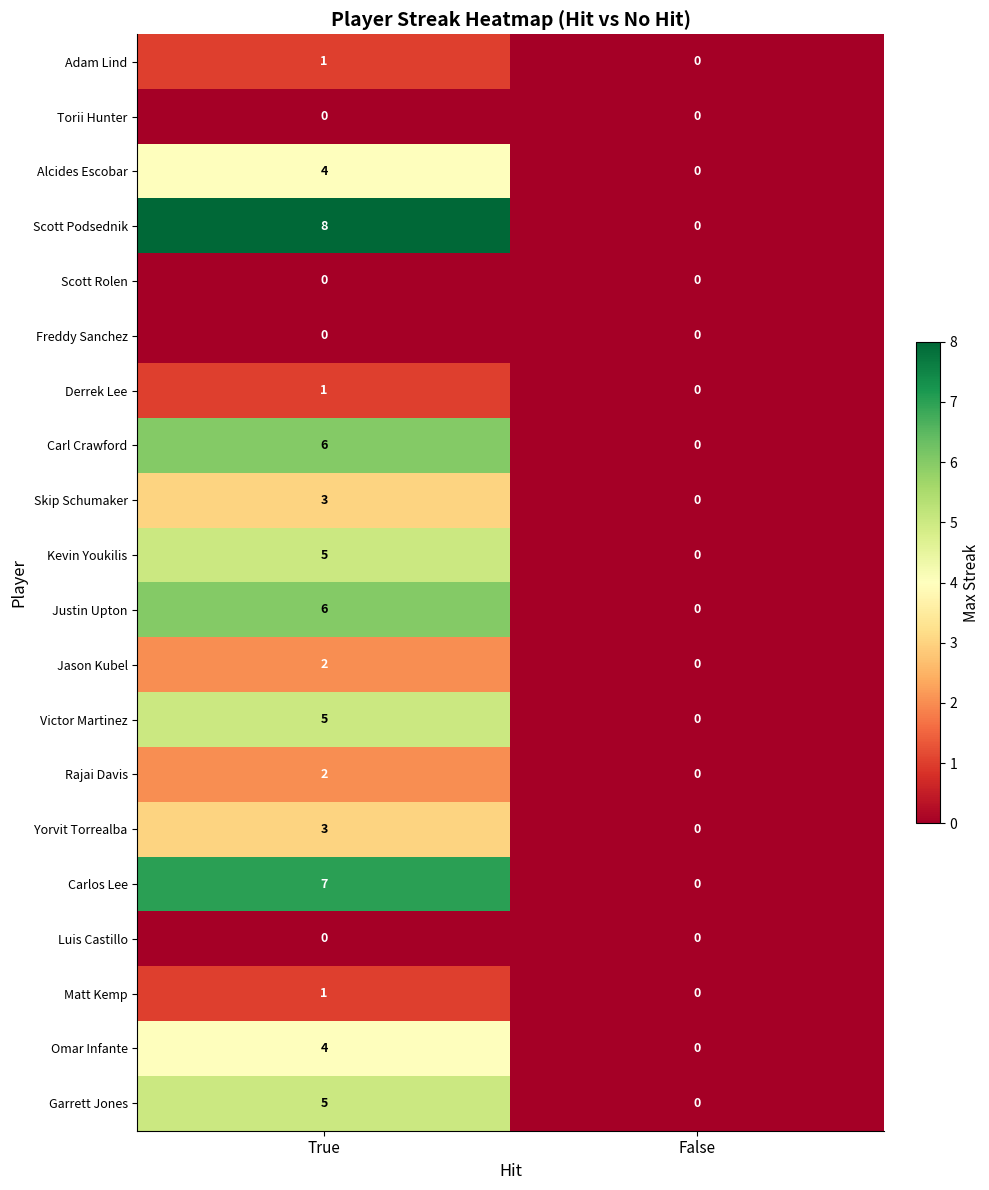

The value of Yorvit Torrealba at True is 3. True or false?

True